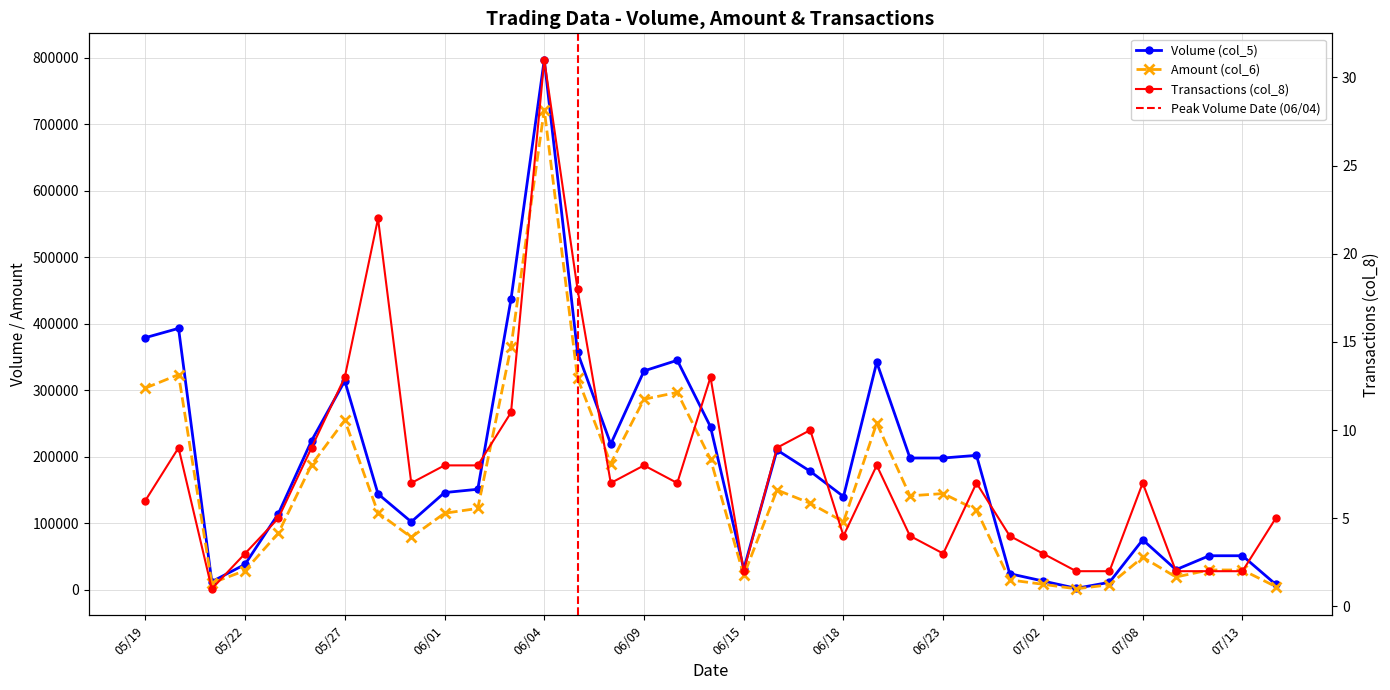

What is the label of the 13th point from the right?

06/19